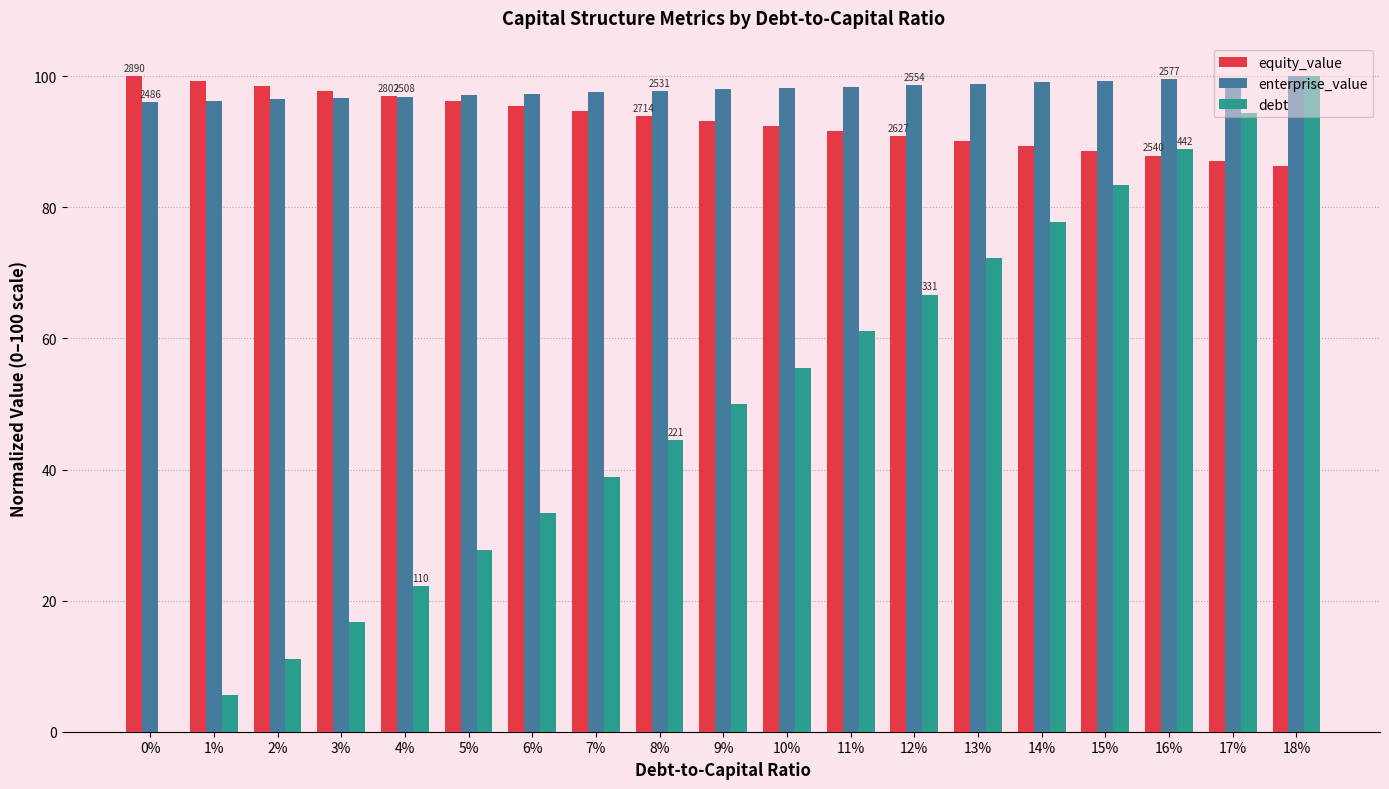

What is the maximum value shown in the chart?

100.0